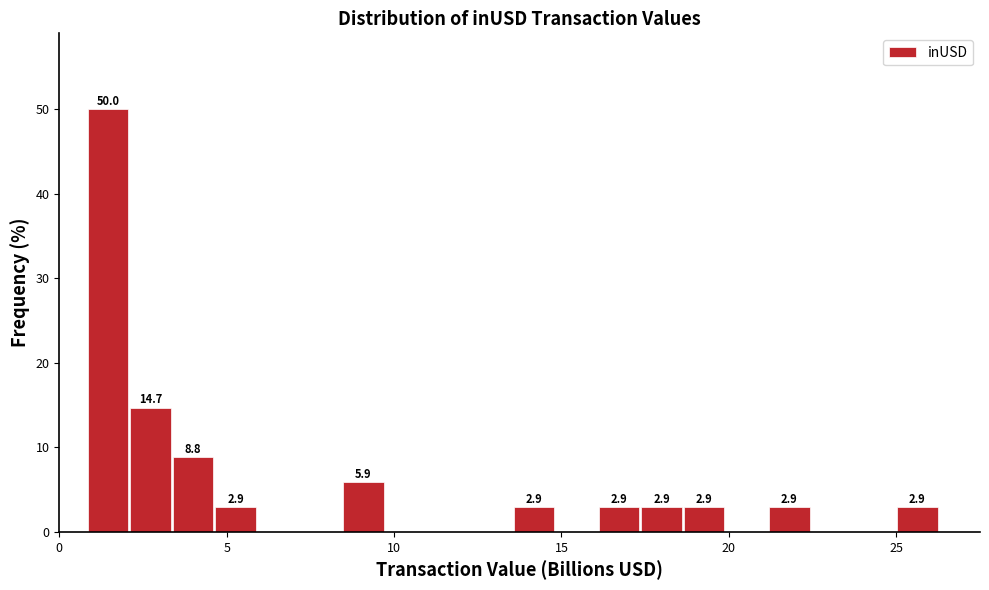

Around what value on the x-axis is the tallest bar? Give the approximate position of its centre, as read against the axis.

1.5